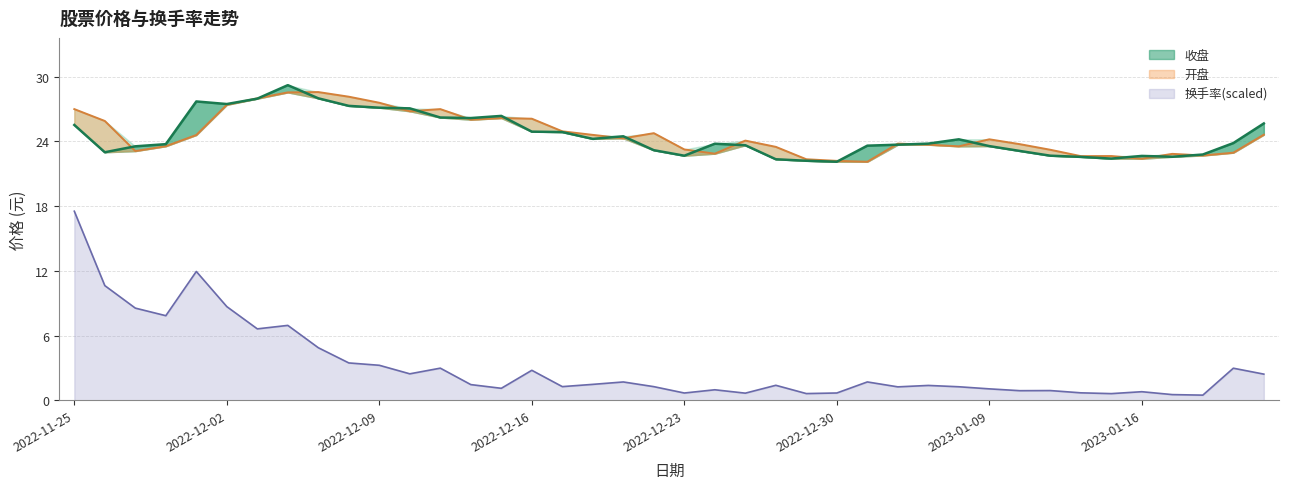

At which category does 开盘 reach its first local valley?

2022-11-29